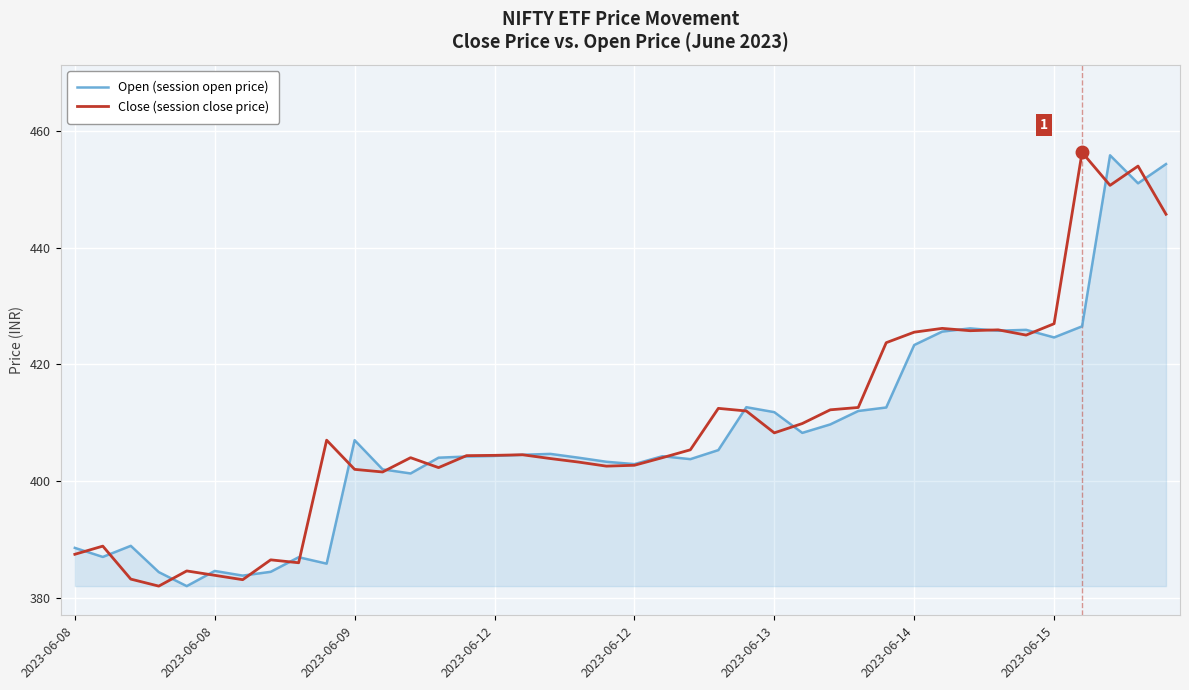

What is the maximum value shown in the chart?

456.3